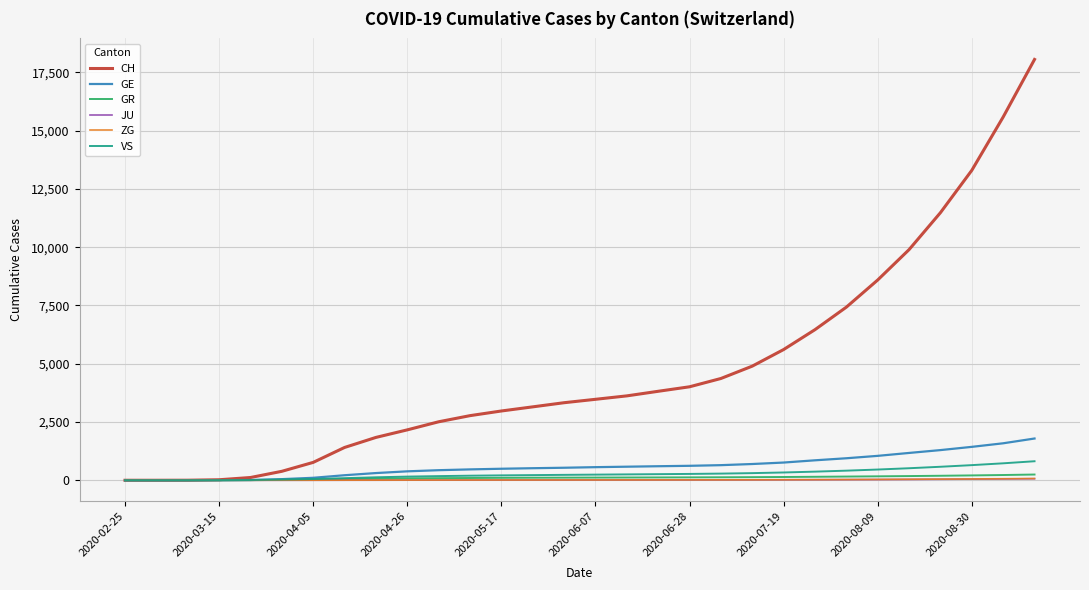

What is the greatest value displayed?

18053